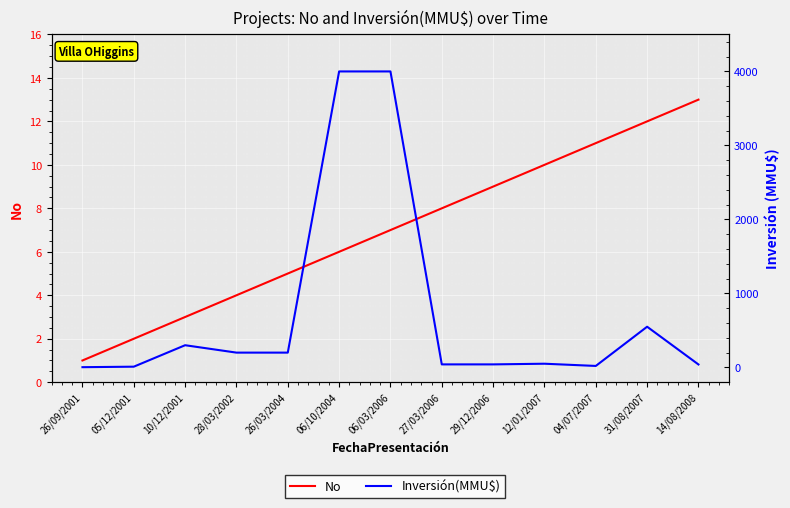

True or false: No and Inversión(MMU$) cross at least once.

False